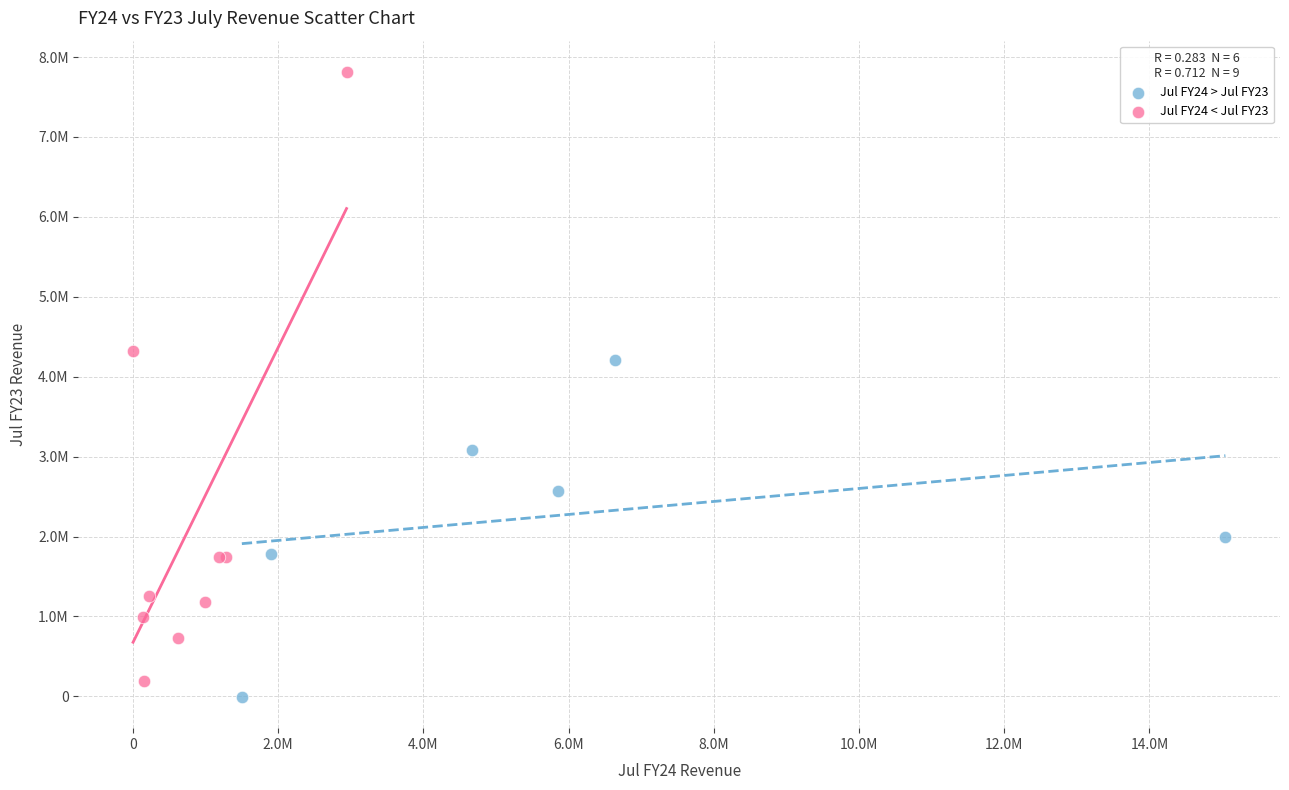

Which series has the widest spread of Y values?

Jul FY24 < Jul FY23